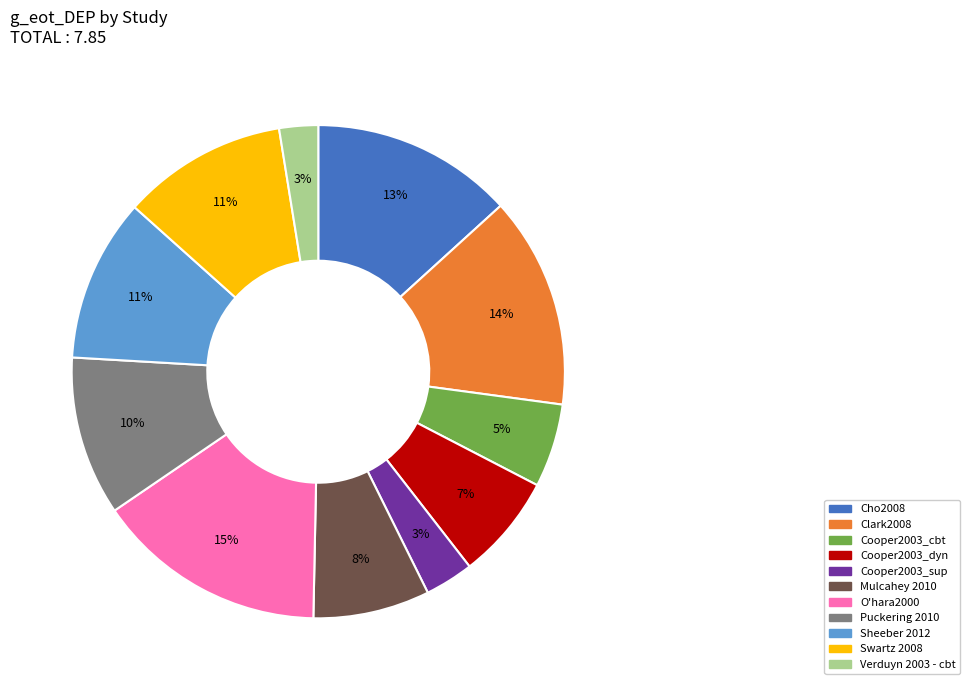

To the nearest percent, what percentage of the pie is Cho2008?

13%